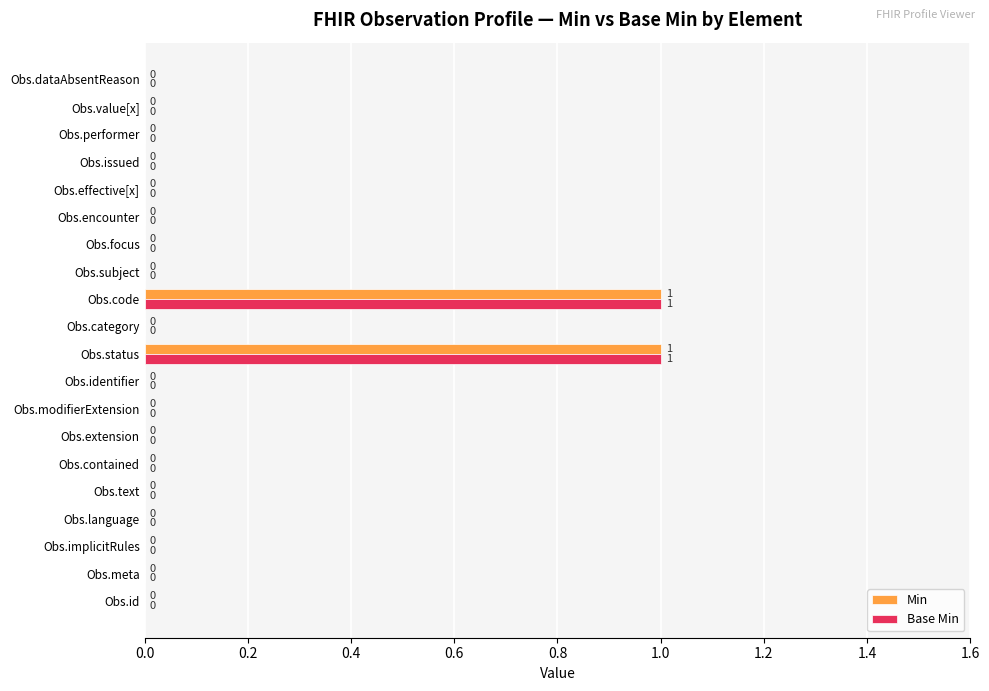

How many data points does each series have?

20